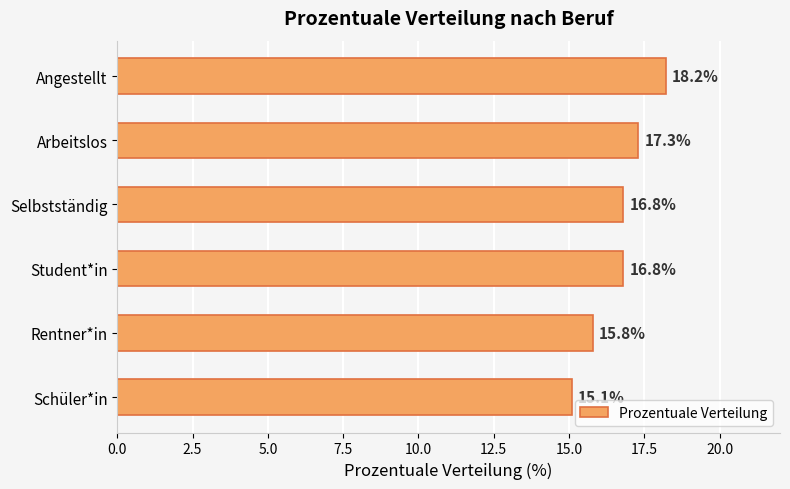

What is the difference between the maximum and minimum values?

3.1